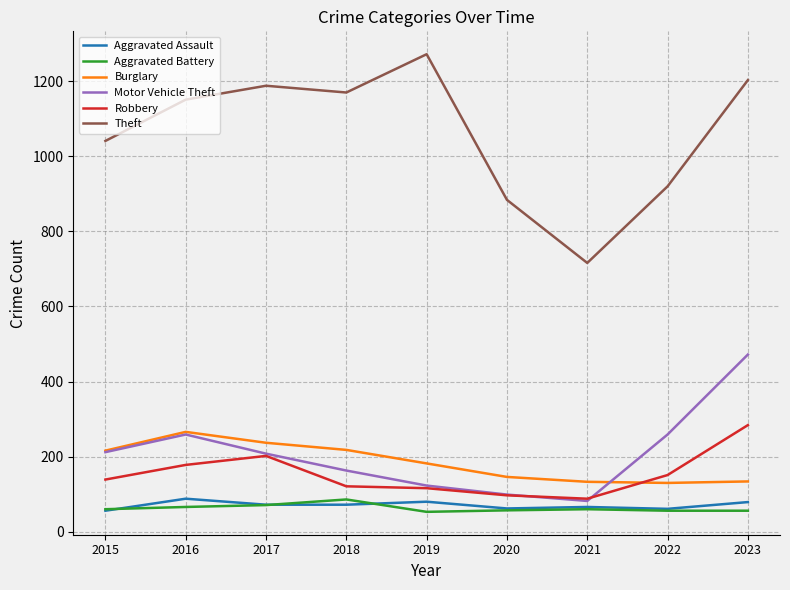

Which series has the largest total across all categories?

Theft